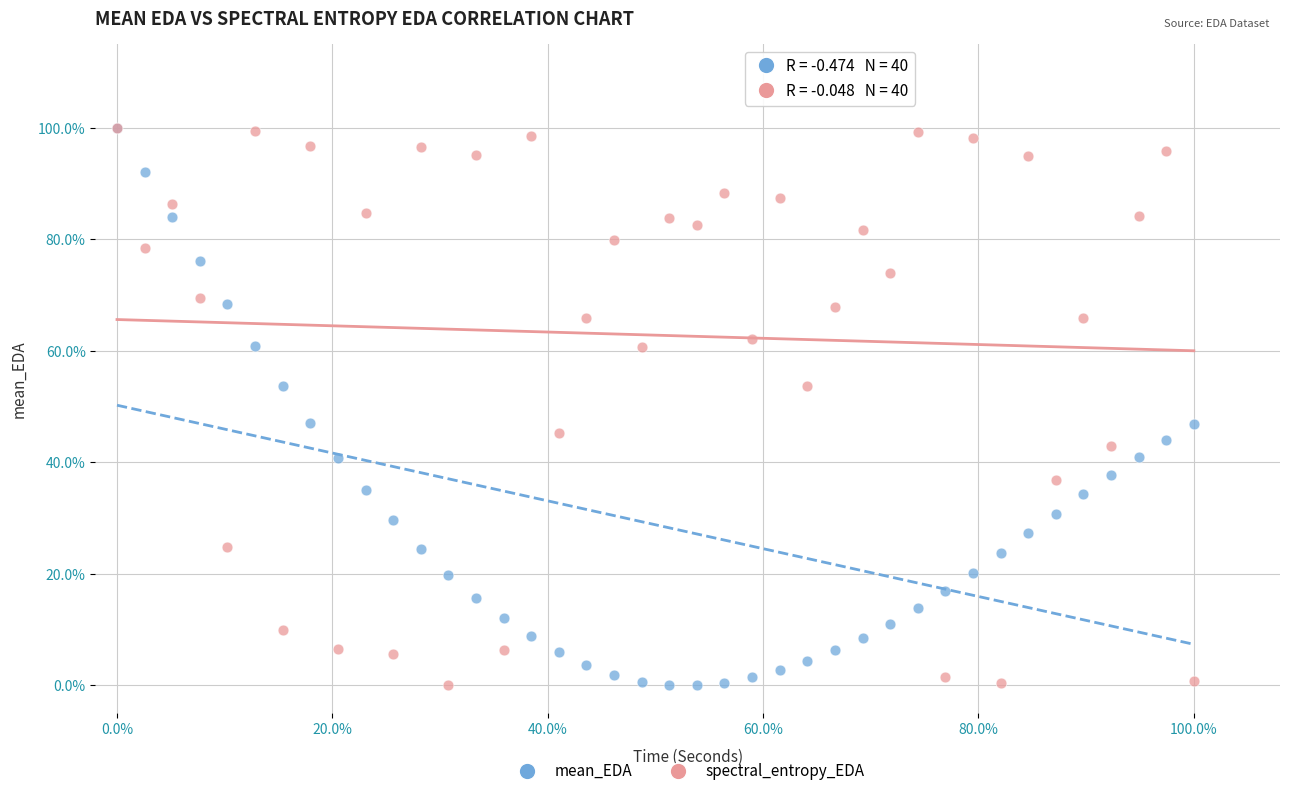

What are all the series names shown in the legend?

mean_EDA, spectral_entropy_EDA